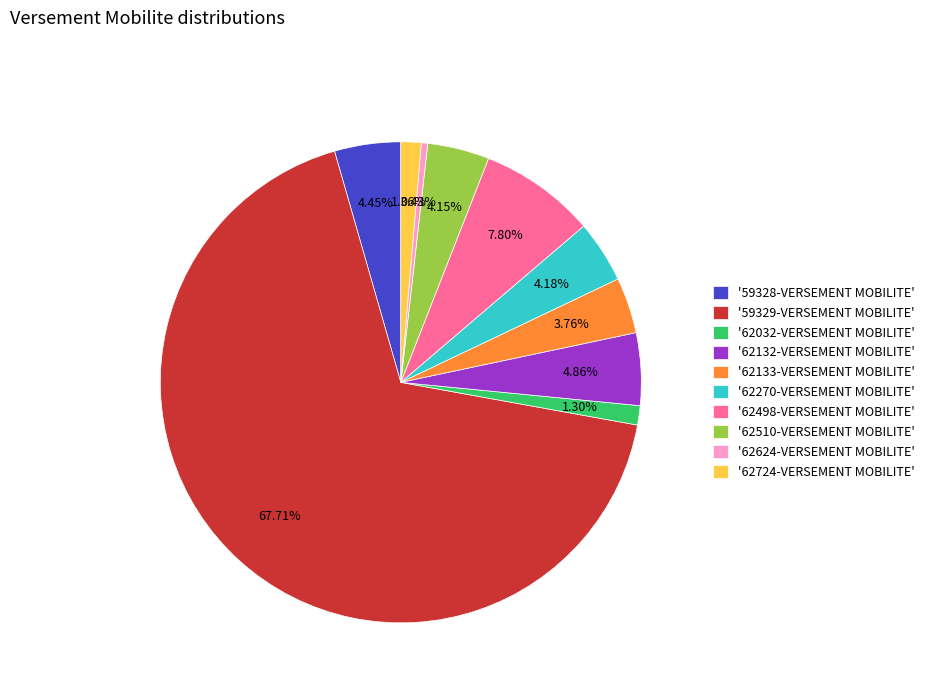

What is the ratio of the value at '59328-VERSEMENT MOBILITE' to the value at '62724-VERSEMENT MOBILITE'?

3.3